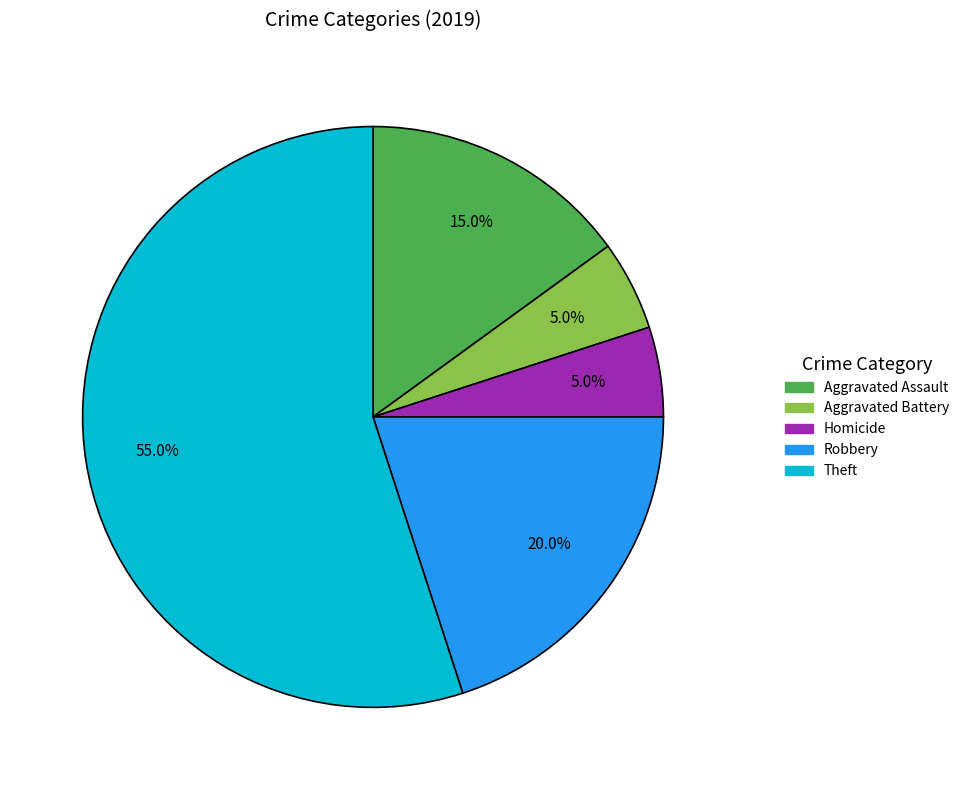

Is there a majority slice in this chart?

Yes